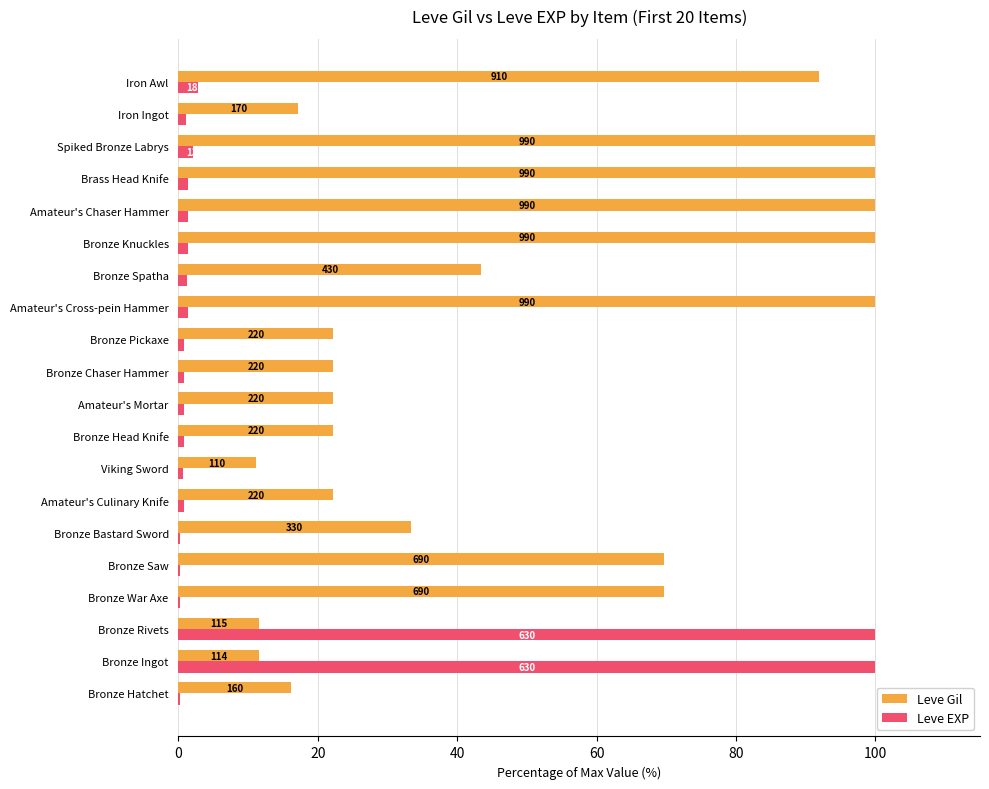

What are all the series names shown in the legend?

Leve Gil, Leve EXP